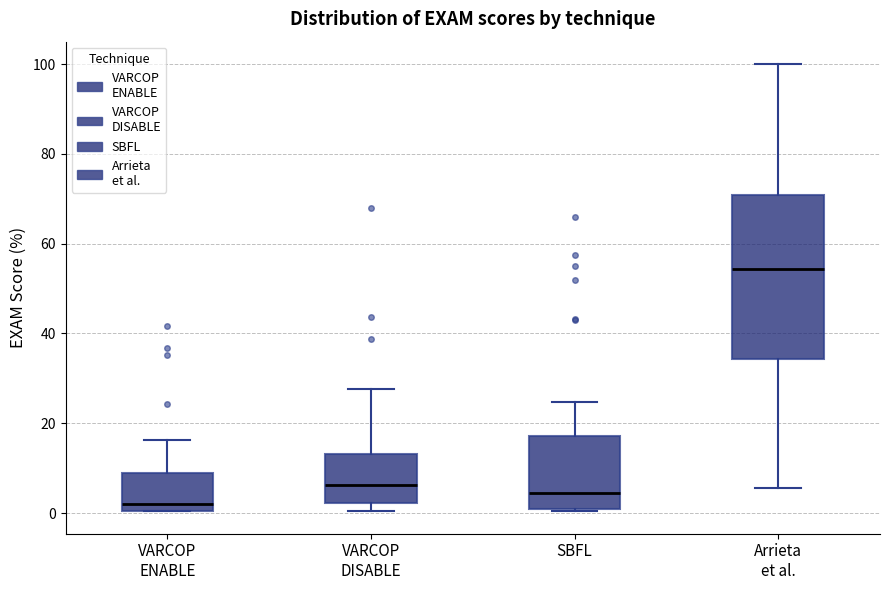

Which box has the highest median line?

Arrieta et al.